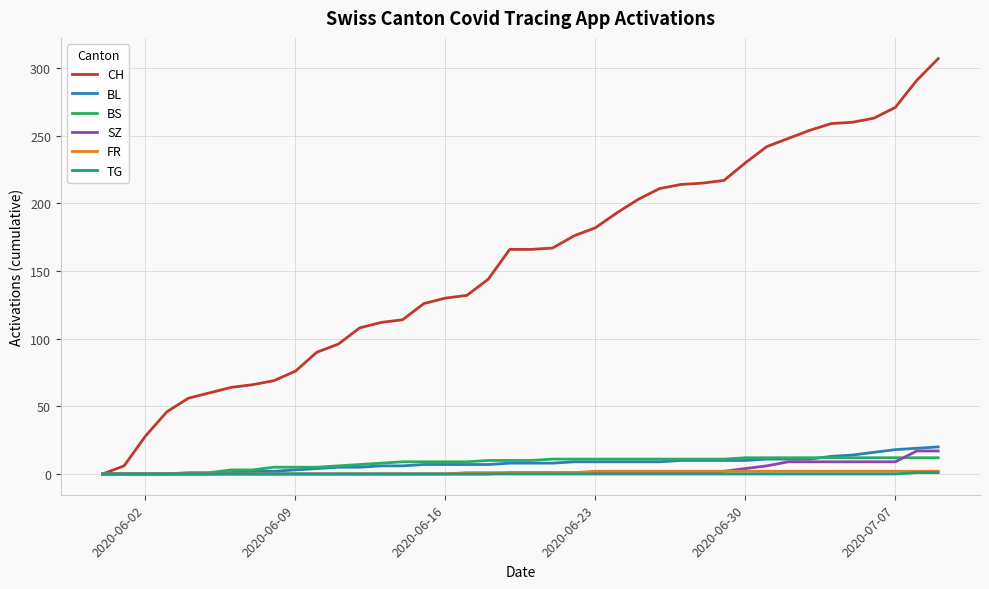

Does the chart display data point markers on the line(s)?

No